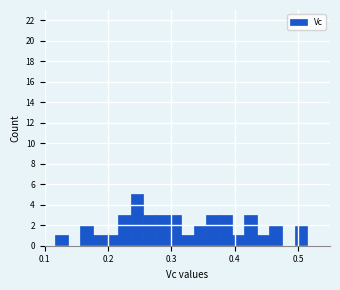

Read against the x-axis, roughly where is the centre of the tallest bar?

0.25